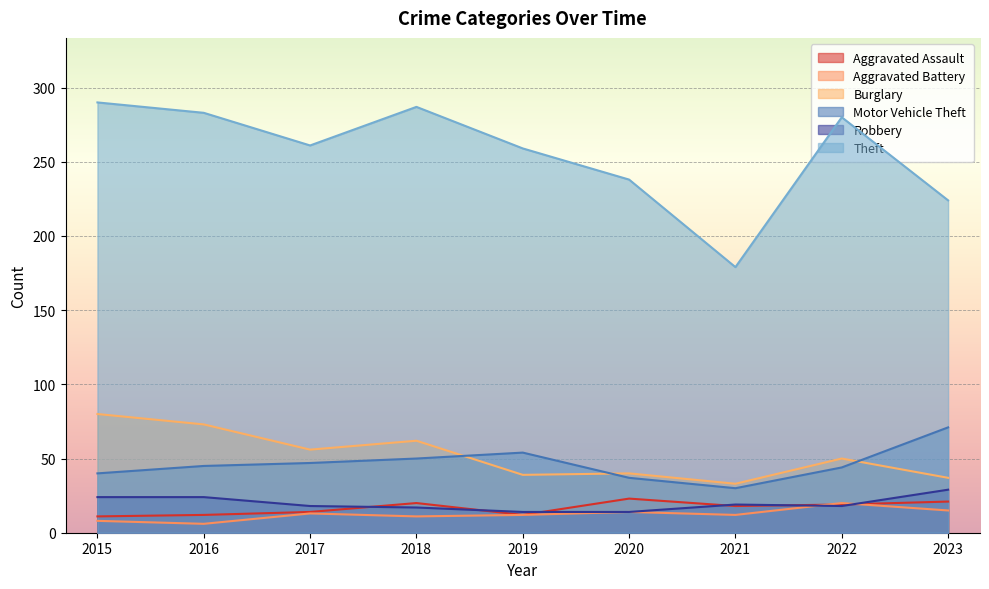

What is the difference between the second highest and second lowest values in the Robbery series?

10